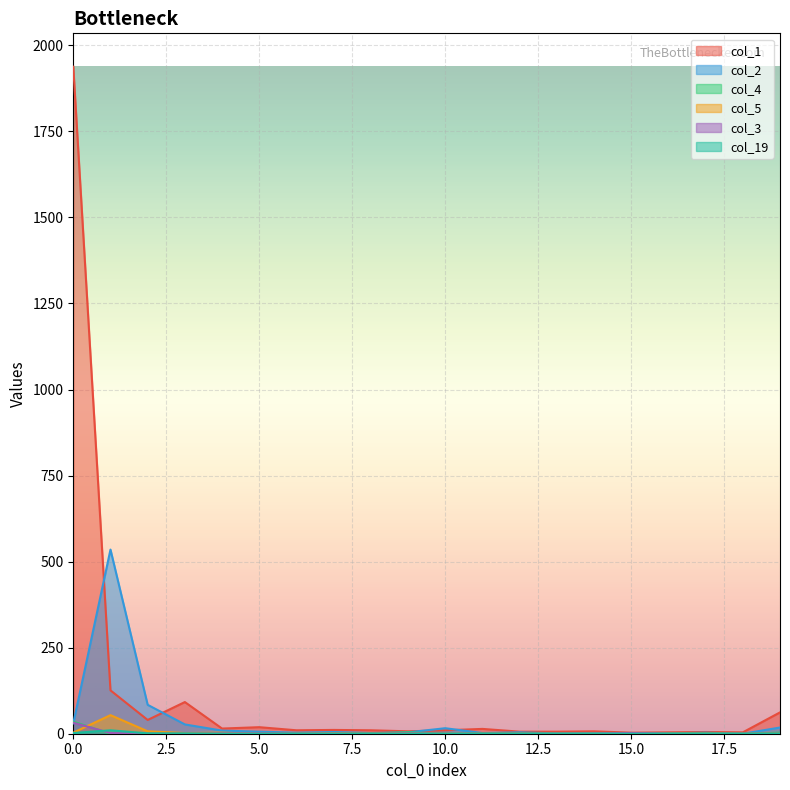

Which series has the largest range (max minus min)?

col_1